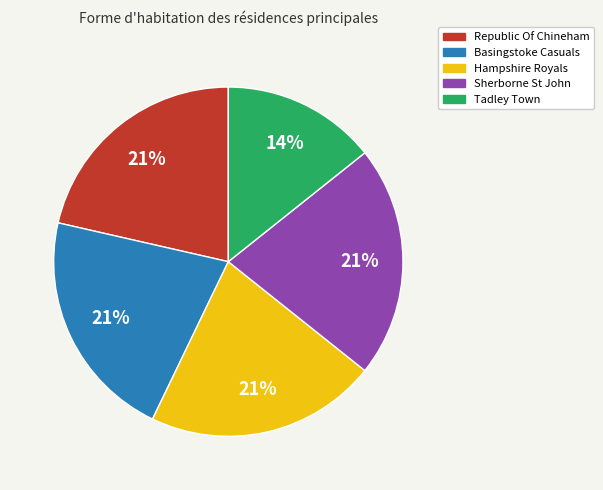

What is the smallest slice in the pie chart?

Tadley Town